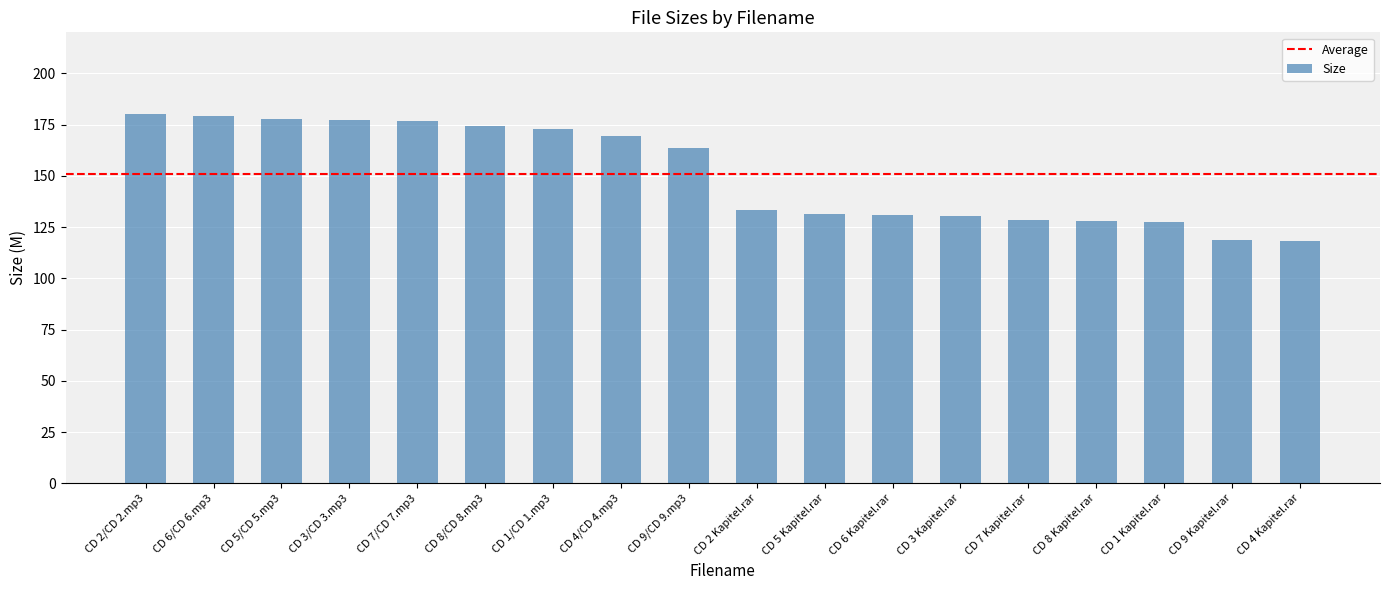

How many values exceed 163?

9